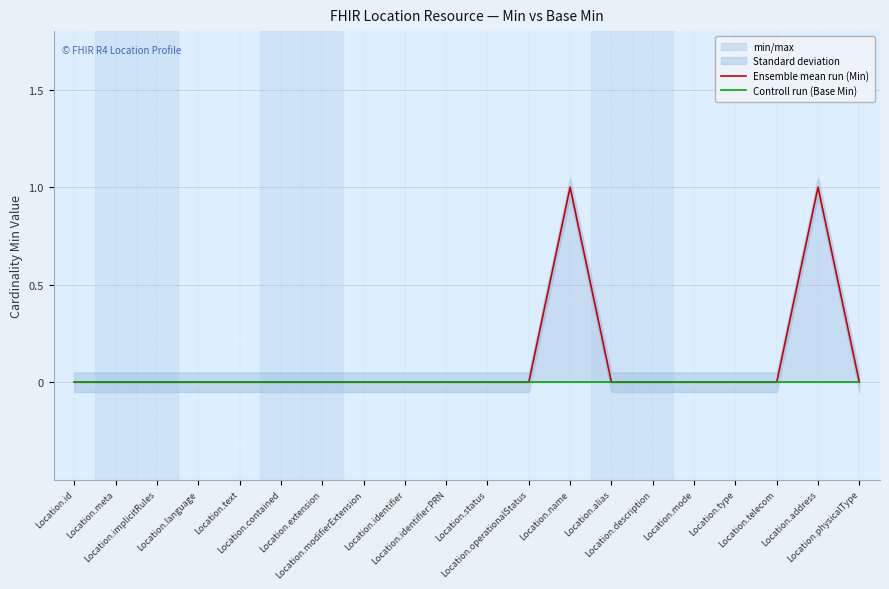

What is the label of the 8th point from the left?

Location.modifierExtension